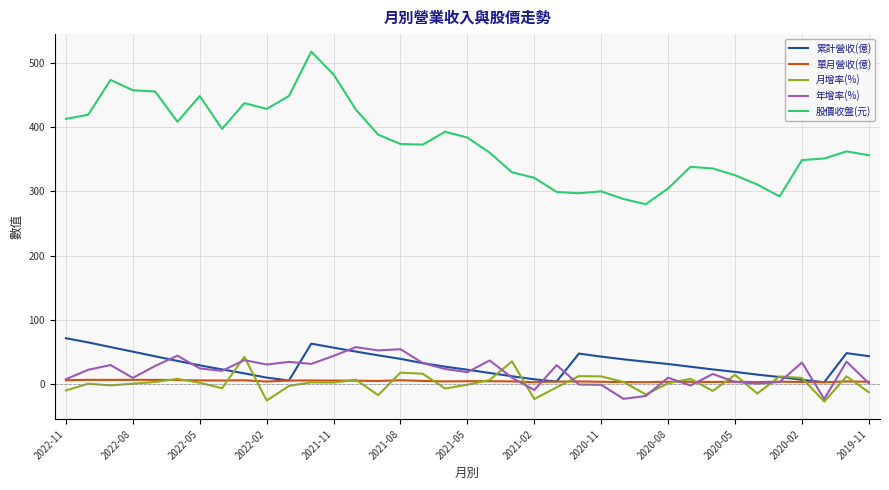

Which series has the largest total across all categories?

股價收盤(元)